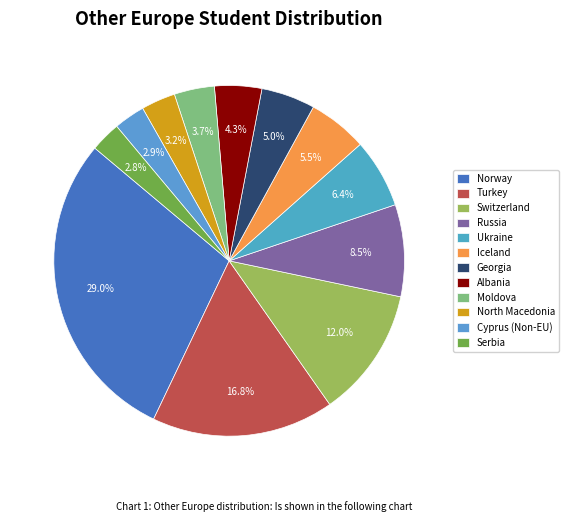

How many slices are in this pie chart?

12